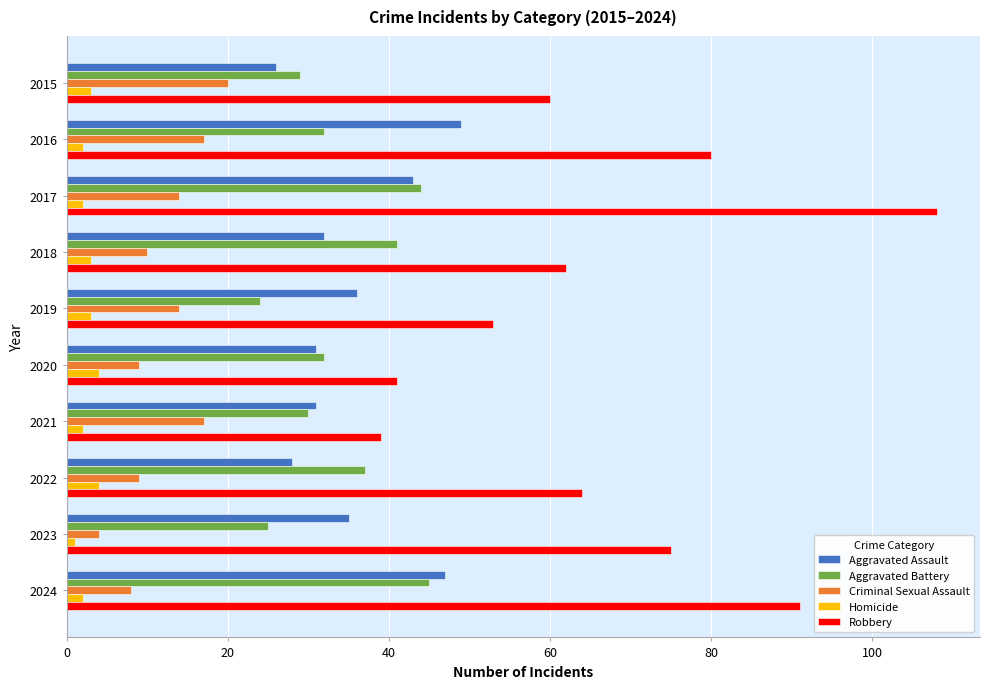

What is the maximum value for Criminal Sexual Assault?

20